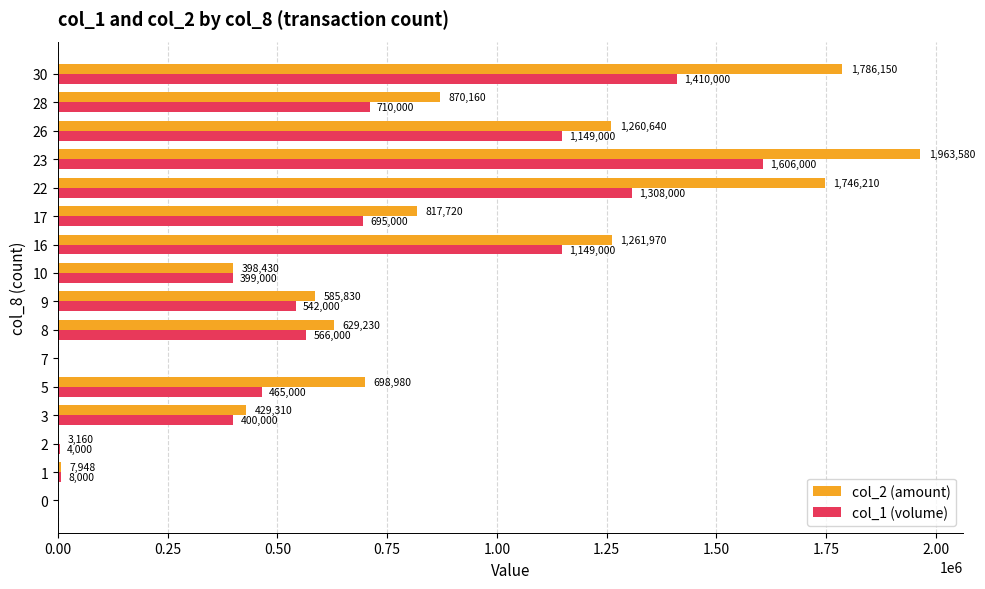

What is the greatest value displayed?

1963580